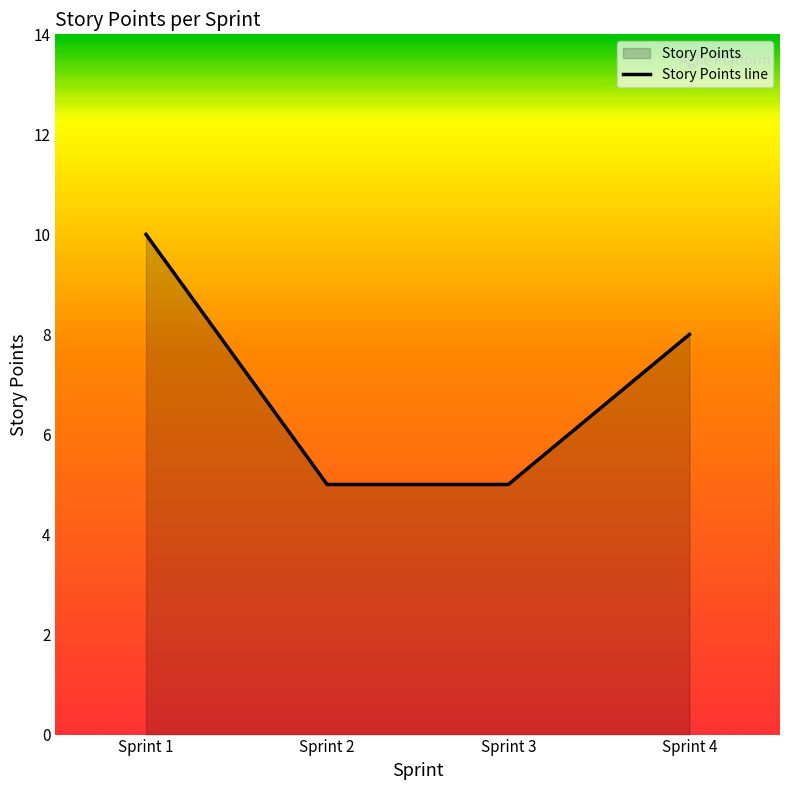

Approximately how many times larger is the value at Sprint 4 compared to Sprint 1?

0.8